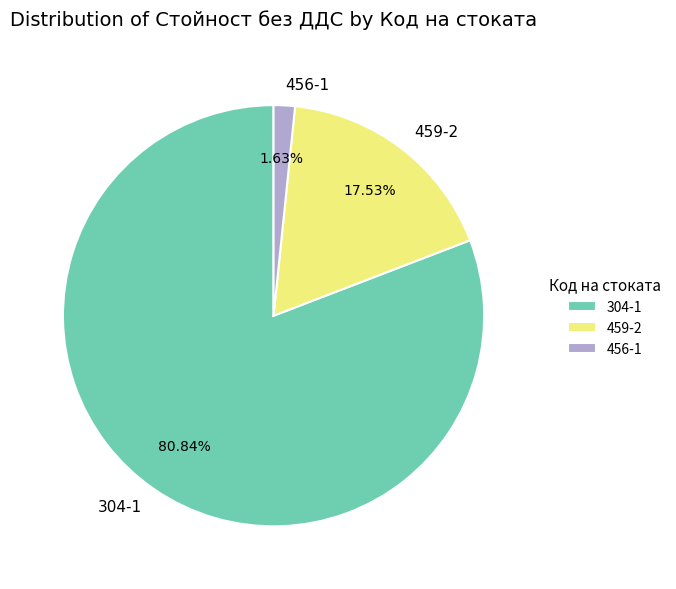

How many segments does this pie chart have?

3